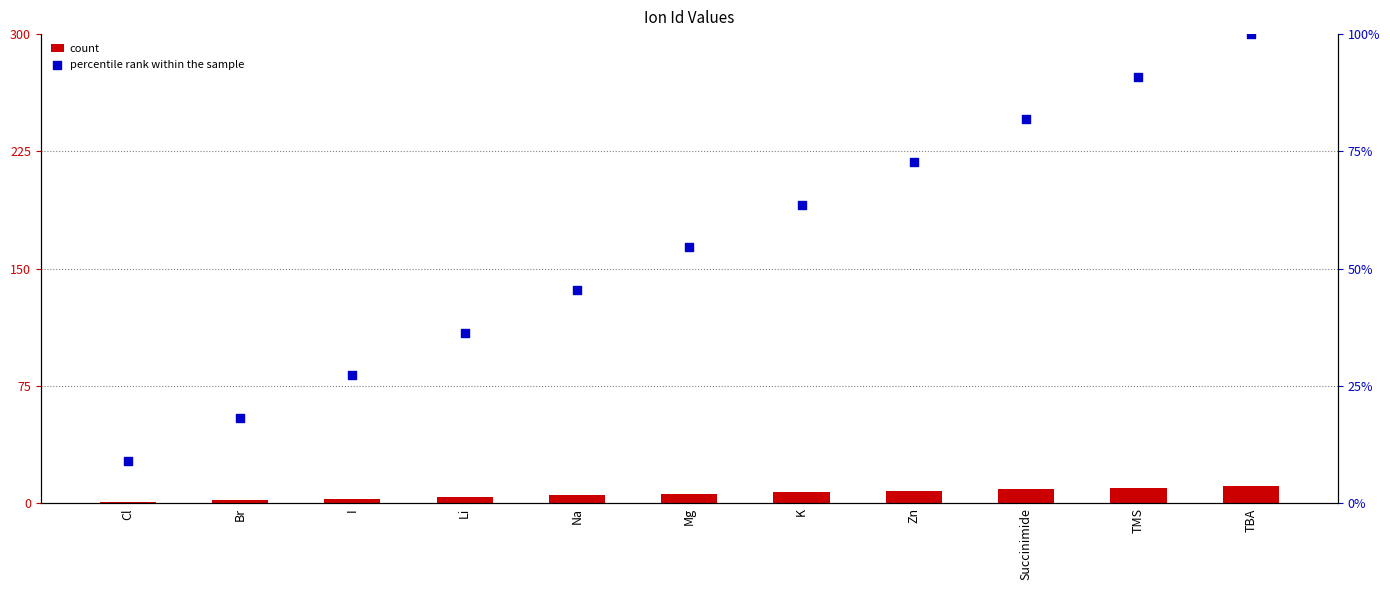

Which series reaches the minimum Y coordinate?

count